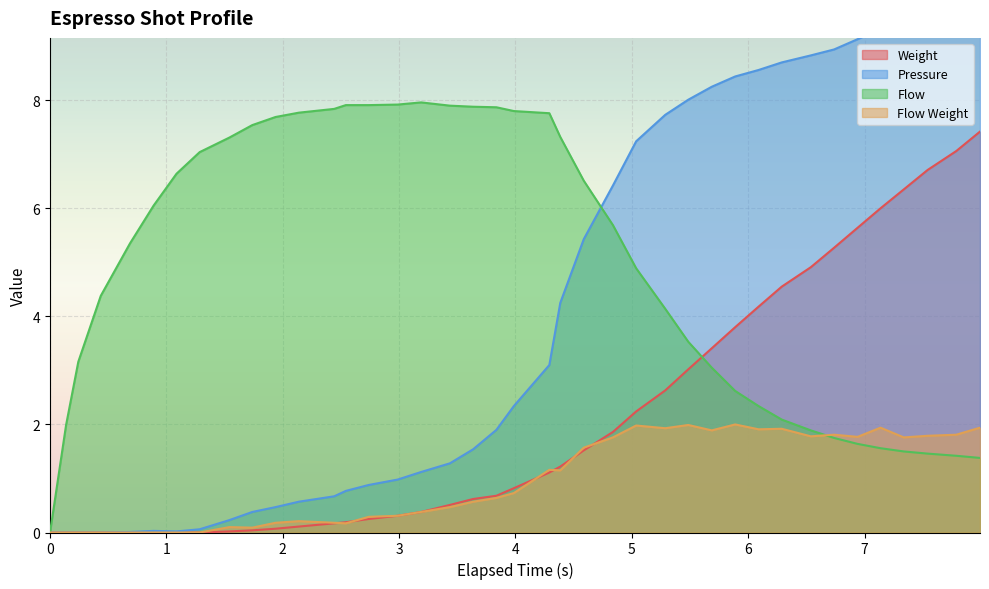

What is the highest value of the Flow Weight series?

2.0